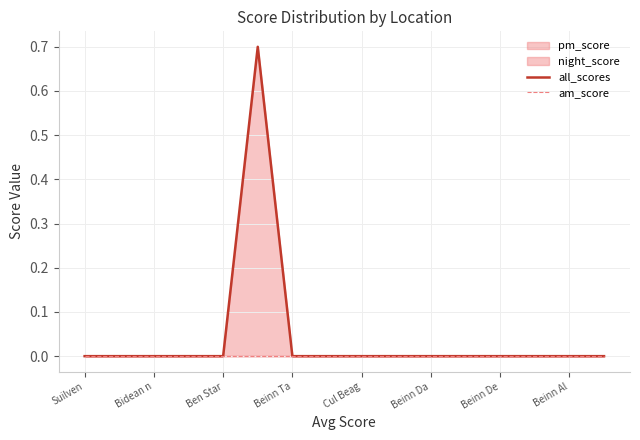

What is the sum of all all_scores values?

0.7